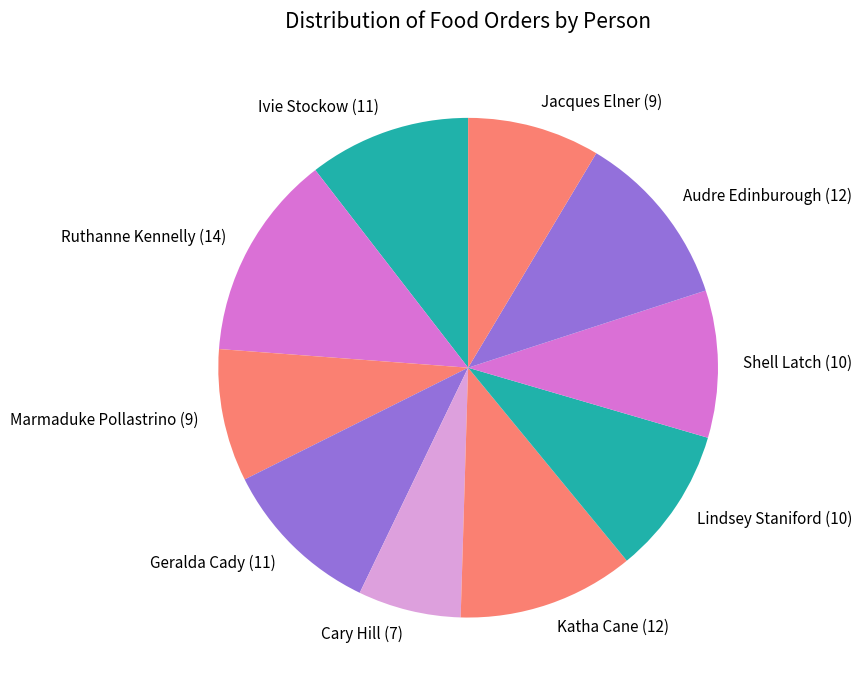

Does Jacques Elner (9) represent more than half of the total?

No